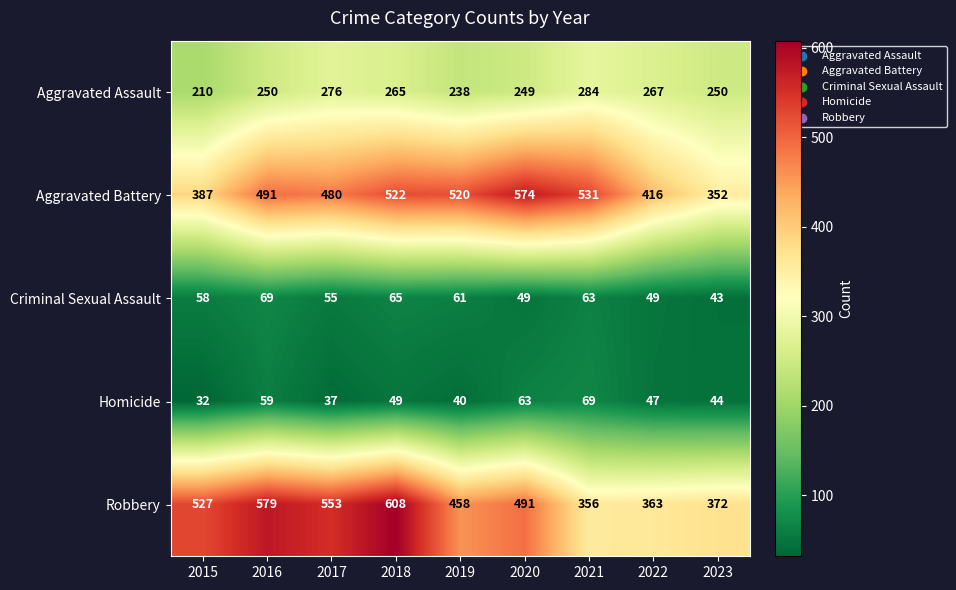

Rank the series at 2022 from highest to lowest value.

Aggravated Battery, Robbery, Aggravated Assault, Criminal Sexual Assault, Homicide